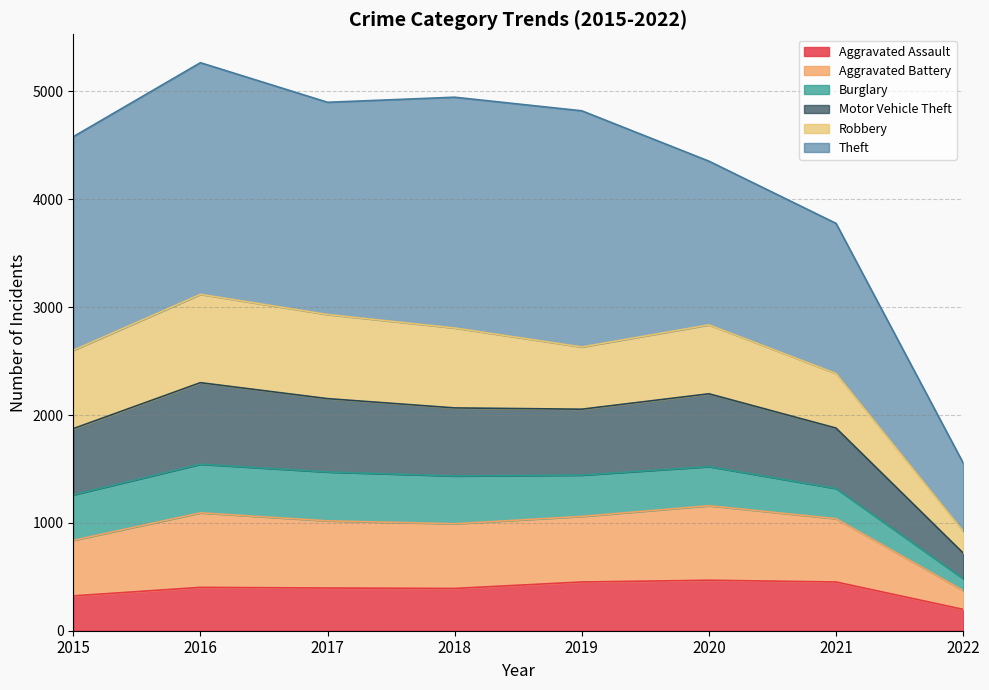

How many interior local peaks does the Motor Vehicle Theft series have?

2